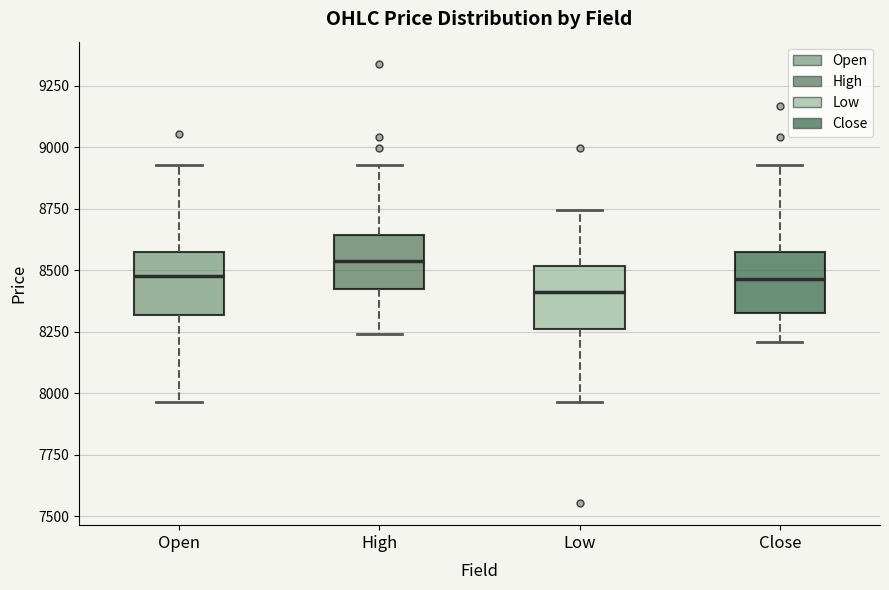

Reading left to right, read every box against the y-axis: the position of its median line, the range the box covers, and the ends of its whiskers. The values are not printed on the chart, so give them approximately, as read against the axis.

Open: median 8500, box 8300 to 8600, whiskers 7950 to 8950
High: median 8550, box 8400 to 8650, whiskers 8250 to 8950
Low: median 8400, box 8250 to 8500, whiskers 7950 to 8750
Close: median 8450, box 8350 to 8550, whiskers 8200 to 8950